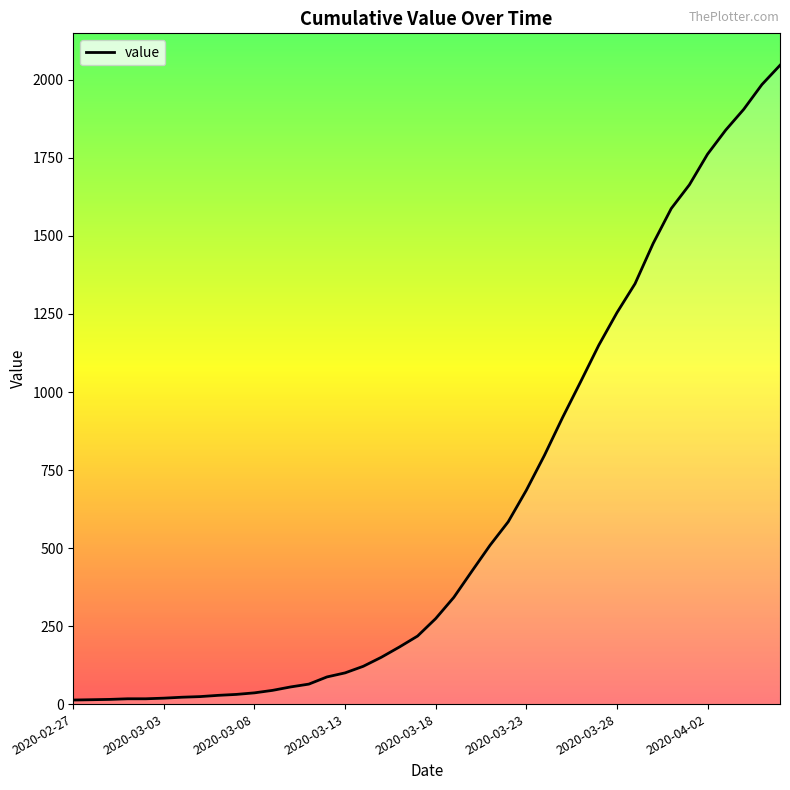

What is the greatest value displayed?

2047